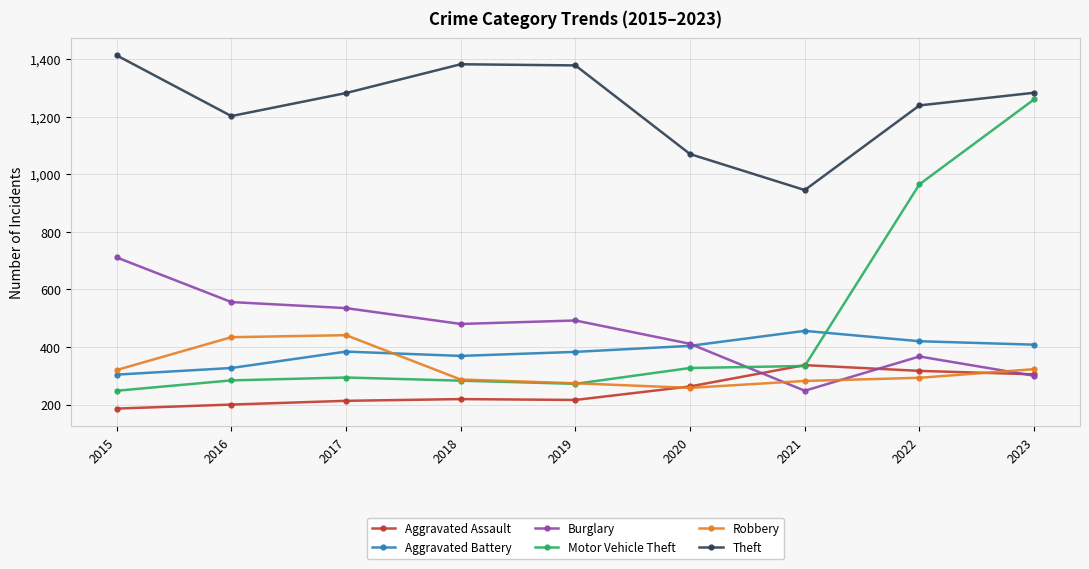

How many intersections are there between Motor Vehicle Theft and Burglary?

1